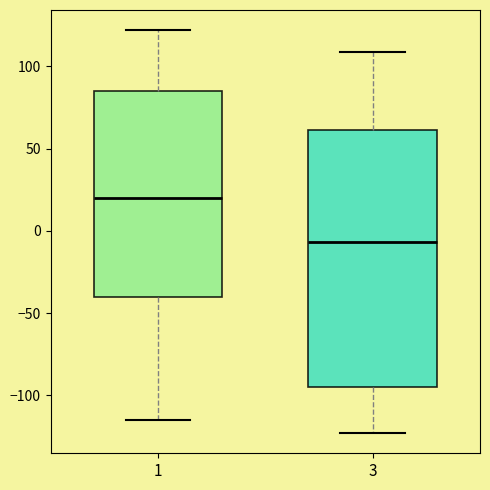

Comparing the boxes themselves (not the whiskers), which one is the tallest?

3